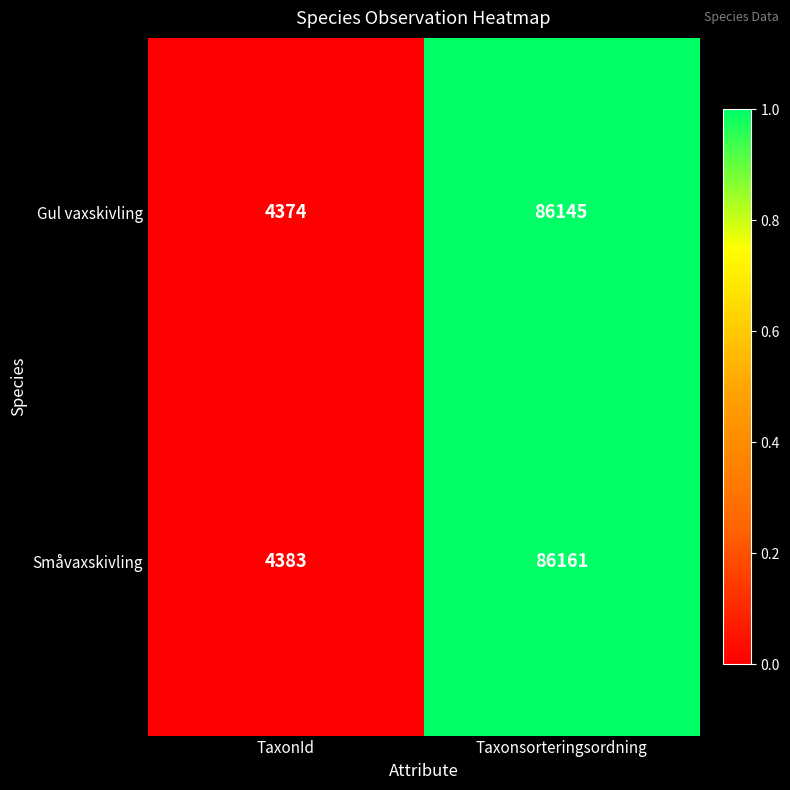

List the series in order of their overall mean, lowest first.

Gul vaxskivling, Småvaxskivling